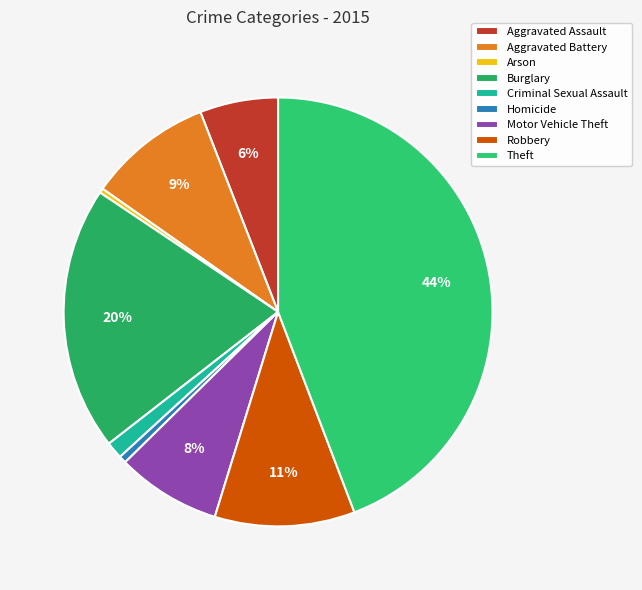

What percentage is NOT represented by Criminal Sexual Assault?

98.7%